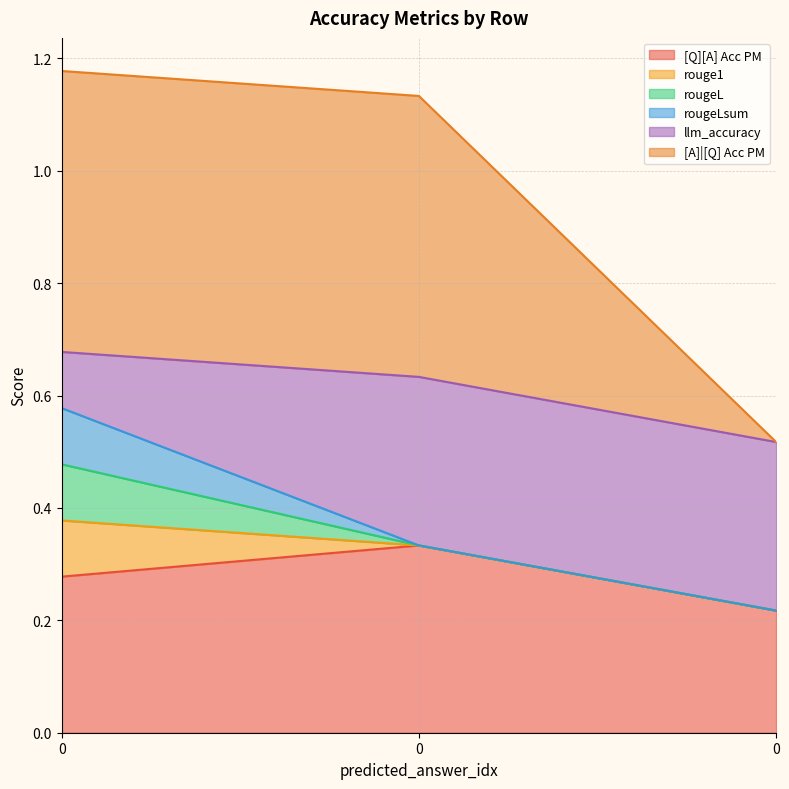

Does the chart have visible grid lines?

Yes